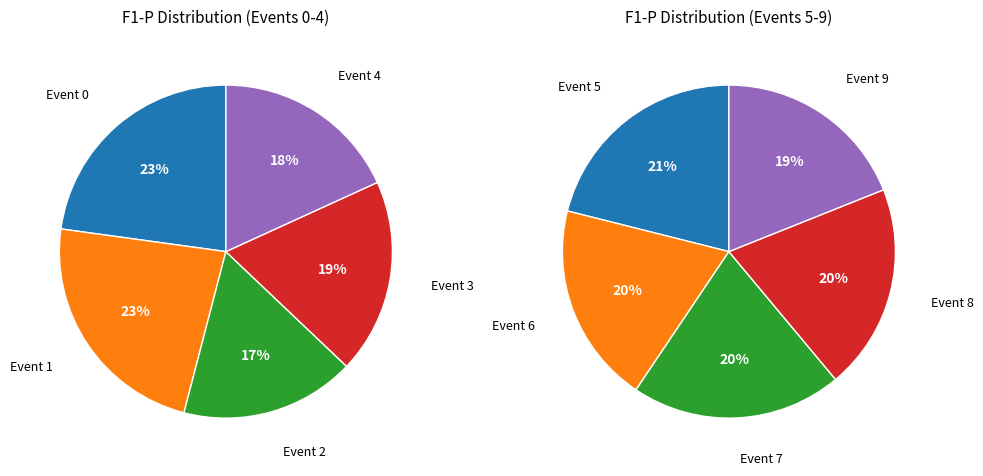

Is there any slice that represents more than half of the pie?

No